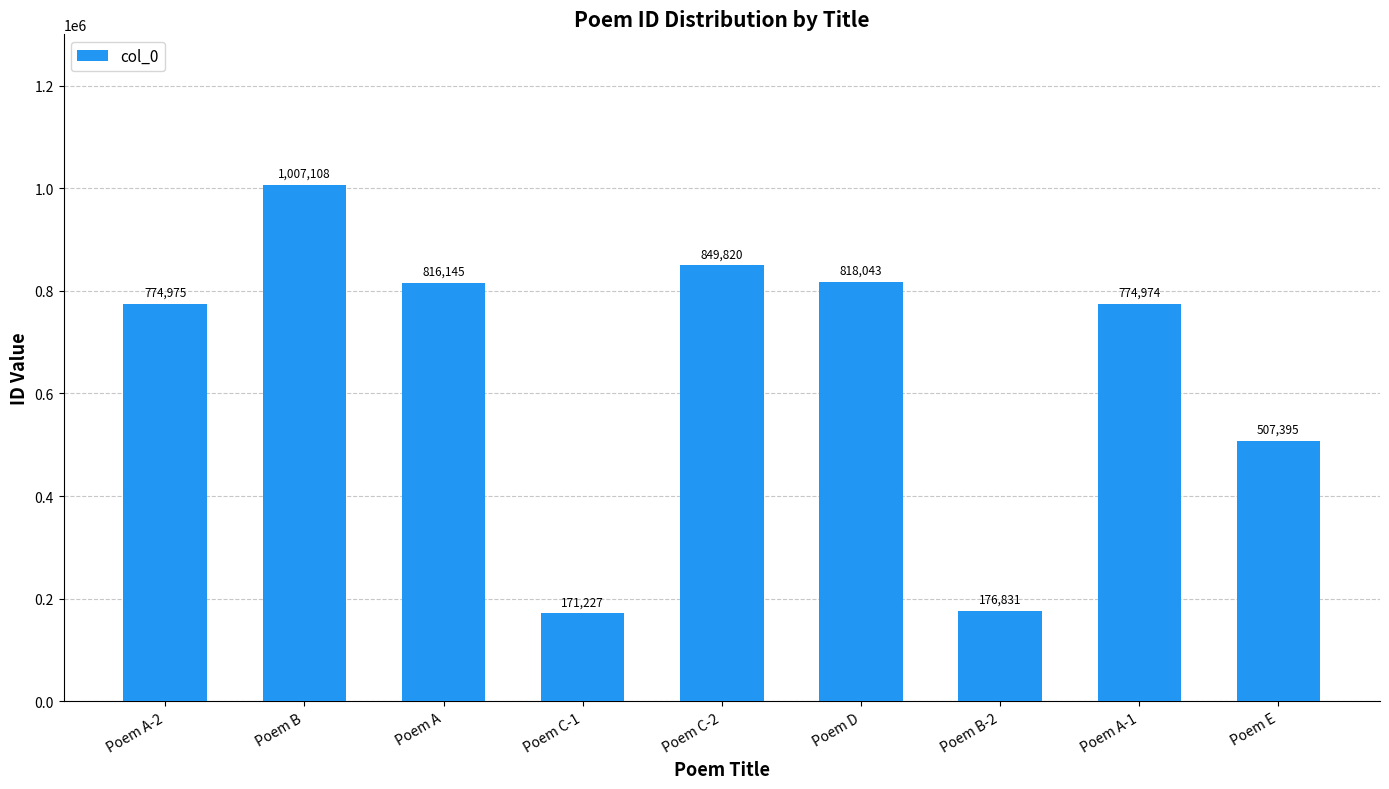

Reading left to right, what are all the values shown in this chart?

Poem A-2=774975	Poem B=1007108	Poem A=816145	Poem C-1=171227	Poem C-2=849820	Poem D=818043	Poem B-2=176831	Poem A-1=774974	Poem E=507395